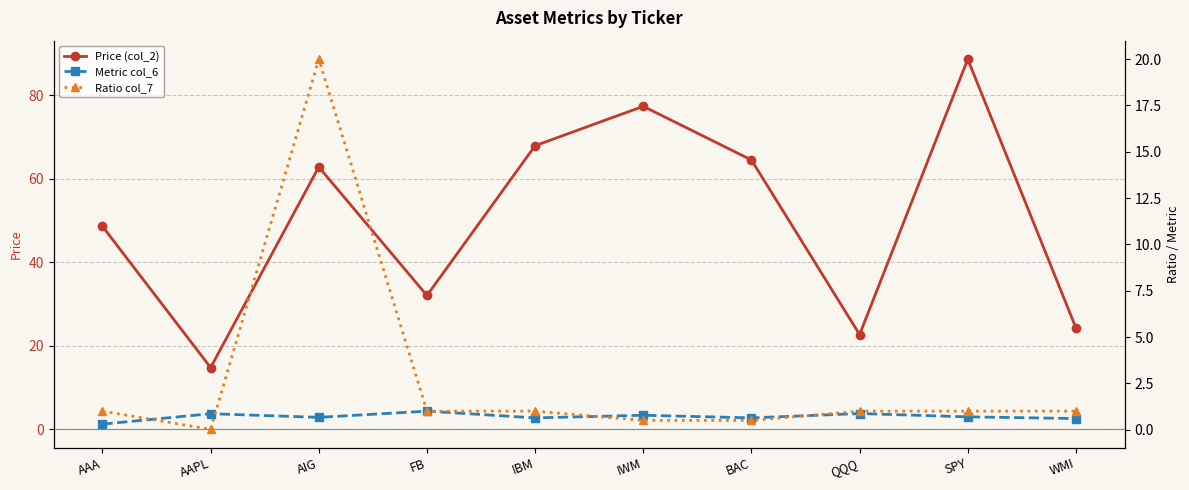

Reading left to right, transcribe all the data shown in this chart.

Price (col_2): AAA=48.6	AAPL=14.8	AIG=62.8	FB=32.0	IBM=67.9	IWM=77.3	BAC=64.5	QQQ=22.7	SPY=88.6	WMI=24.3
Metric col_6: AAA=0.3	AAPL=0.9	AIG=0.7	FB=1.0	IBM=0.6	IWM=0.8	BAC=0.6	QQQ=0.9	SPY=0.7	WMI=0.6
Ratio col_7: AAA=1.0	AAPL=0.0	AIG=20.0	FB=1.0	IBM=1.0	IWM=0.5	BAC=0.5	QQQ=1.0	SPY=1.0	WMI=1.0